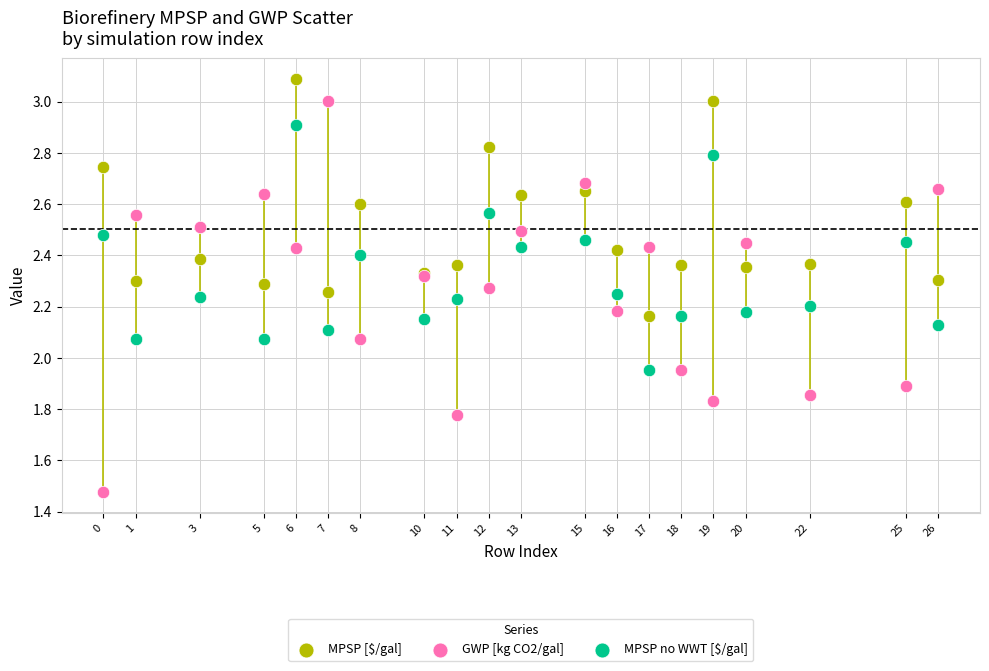

Which series contains the lowest Y value?

GWP [kg CO2/gal]